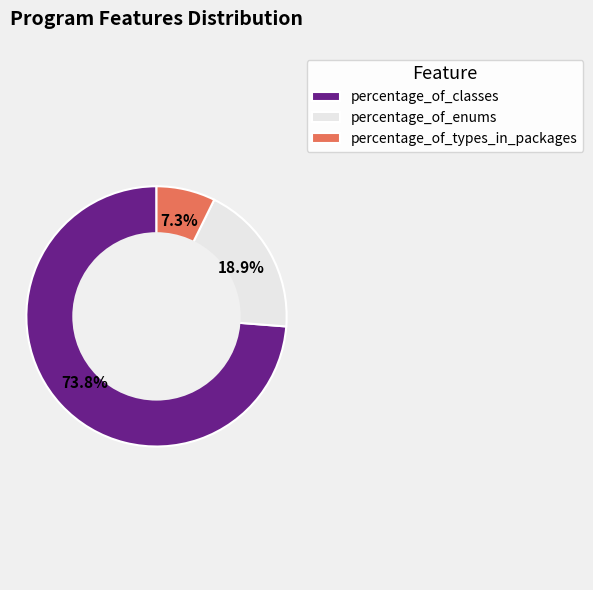

To the nearest percent, what is the combined percentage of percentage_of_enums and percentage_of_types_in_packages?

26%